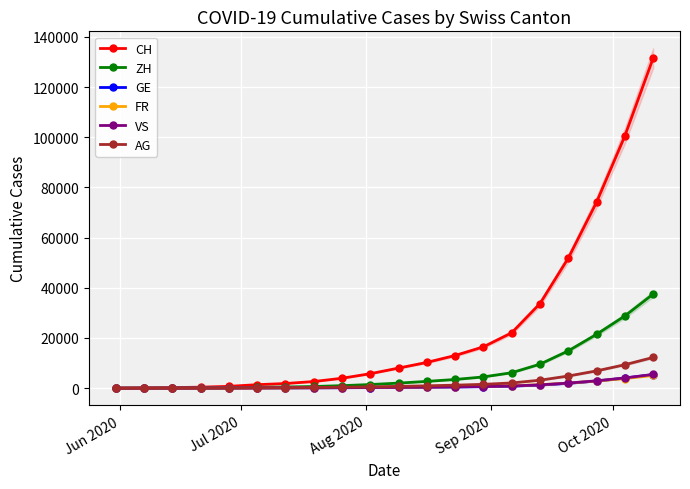

Rank the series by their maximum value, from highest to lowest.

CH, ZH, AG, VS, GE, FR